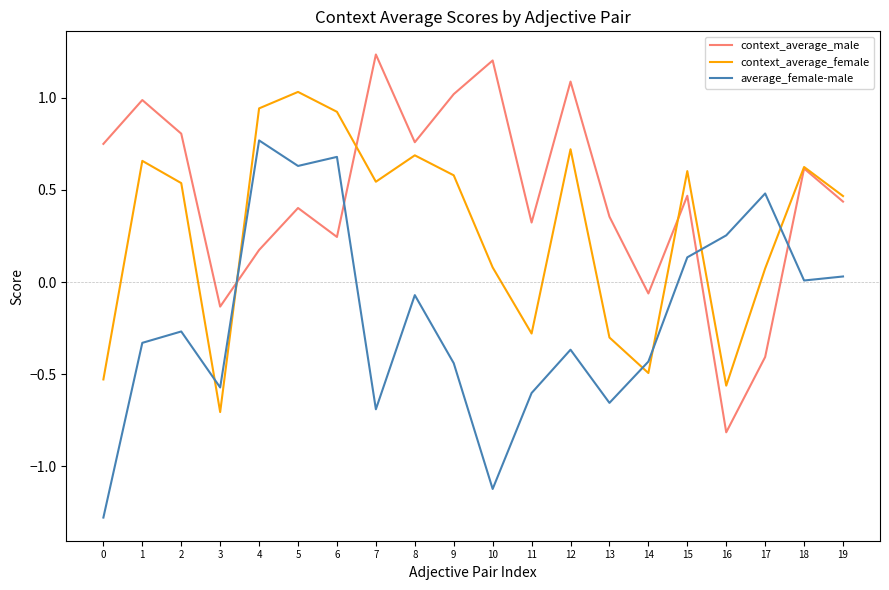

What is the difference between the highest and lowest values at 16?

1.1